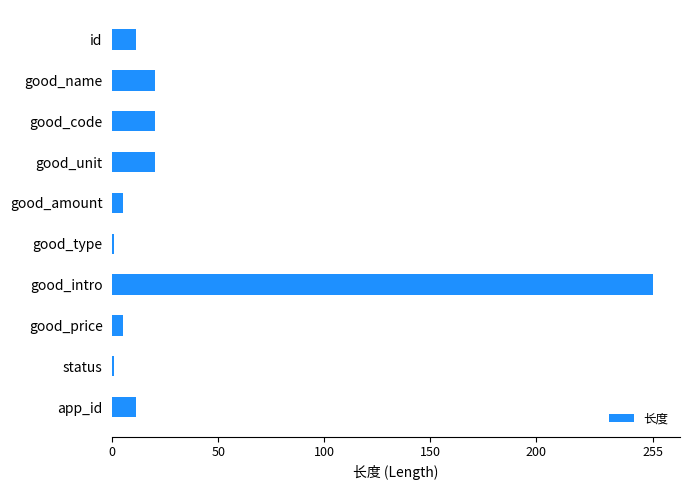

Approximately how many times larger is the value at good_name compared to good_code?

1.0